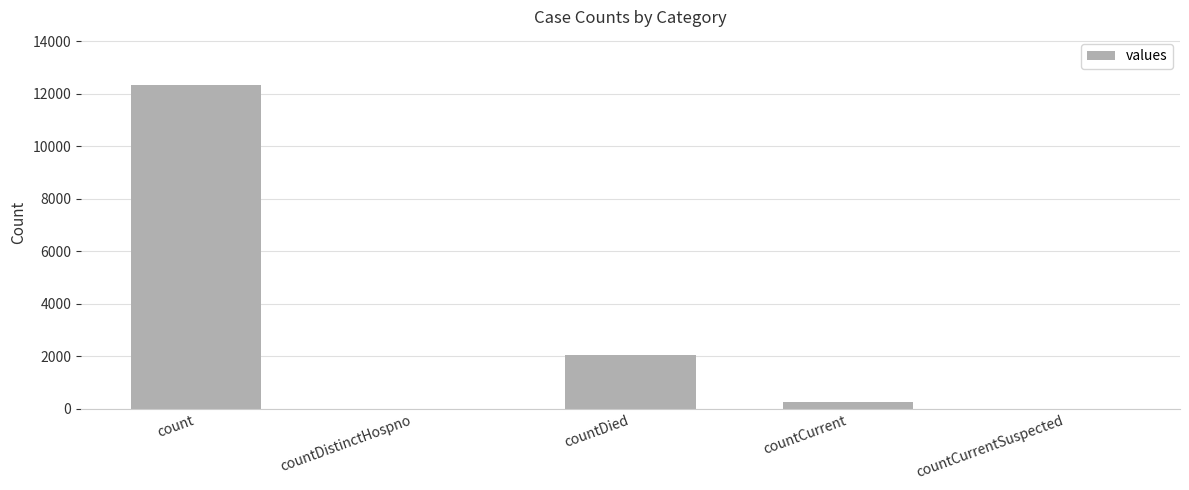

What value does the data have at countDied?

2053